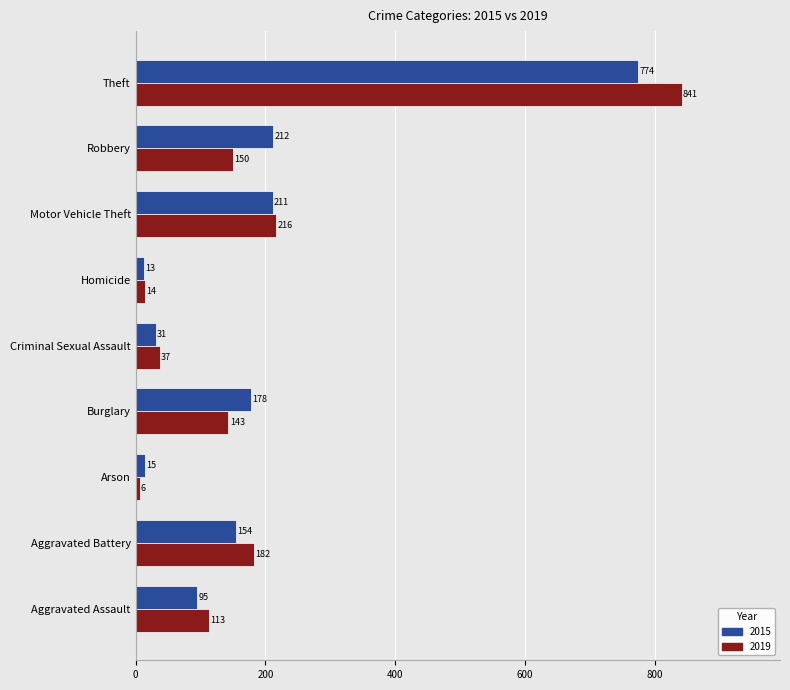

Rank the series by their average value, from highest to lowest.

2019, 2015